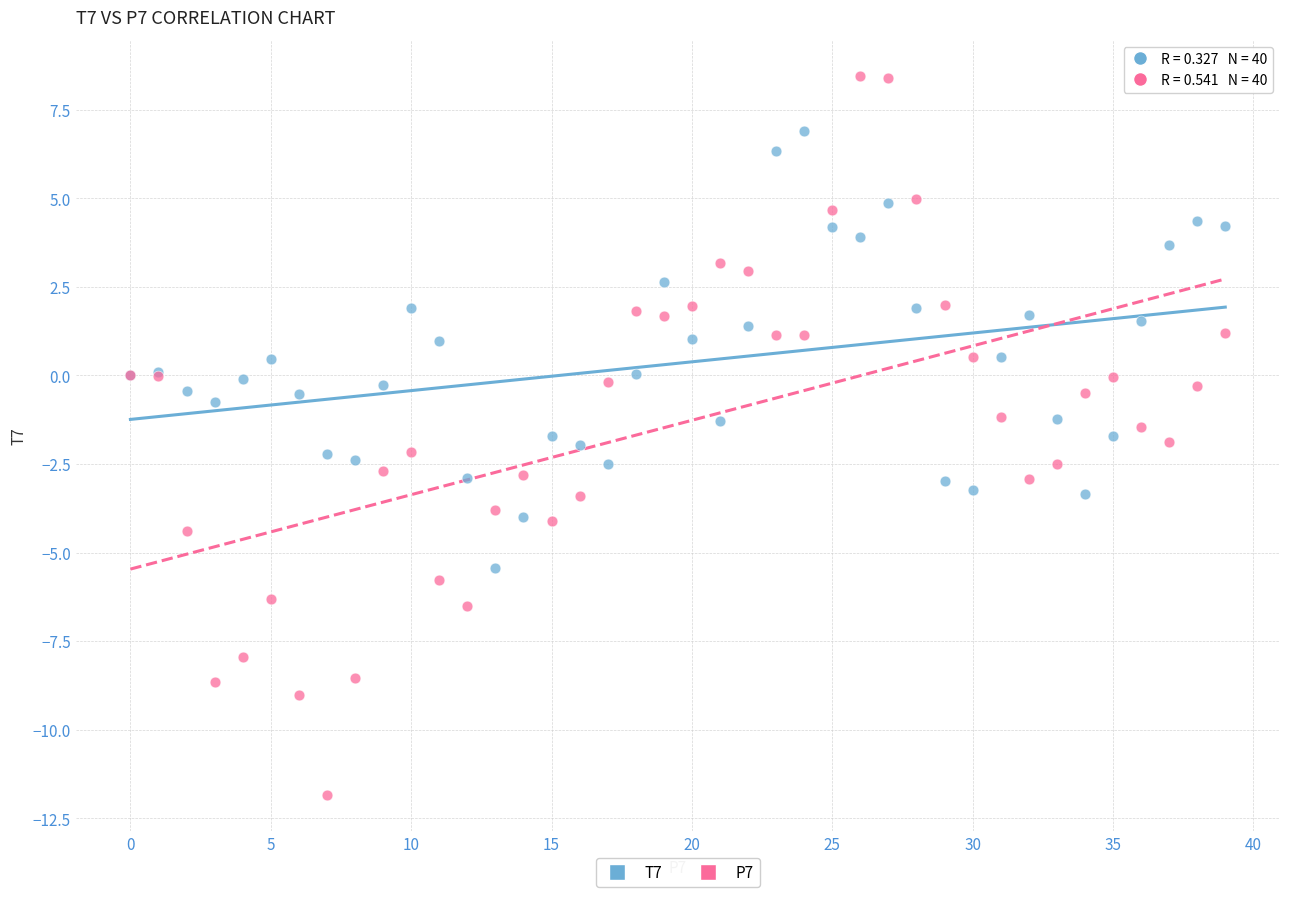

Which series has the largest Y range (max minus min)?

P7